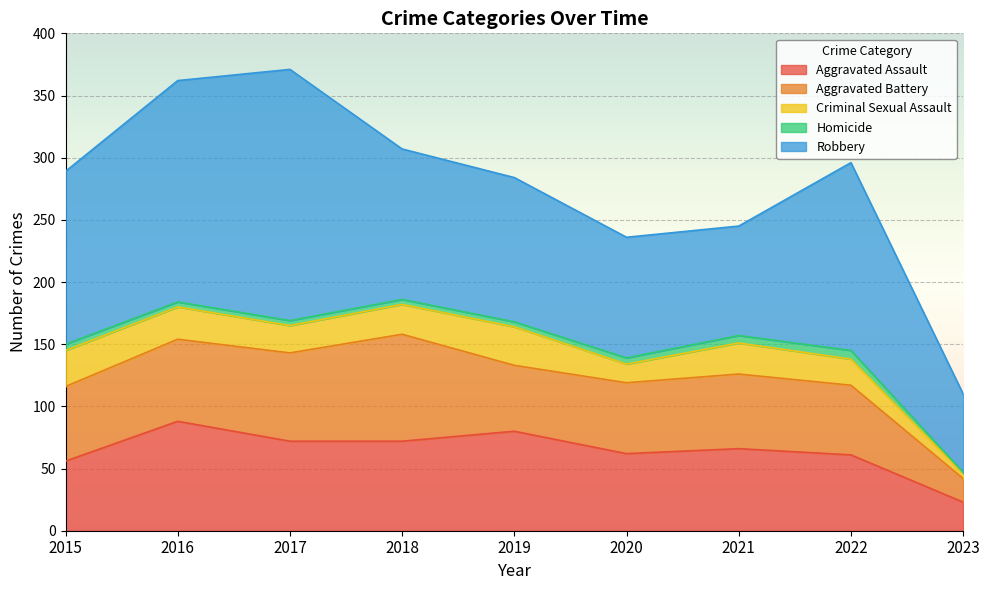

Which category has the lowest value across all series?

2023